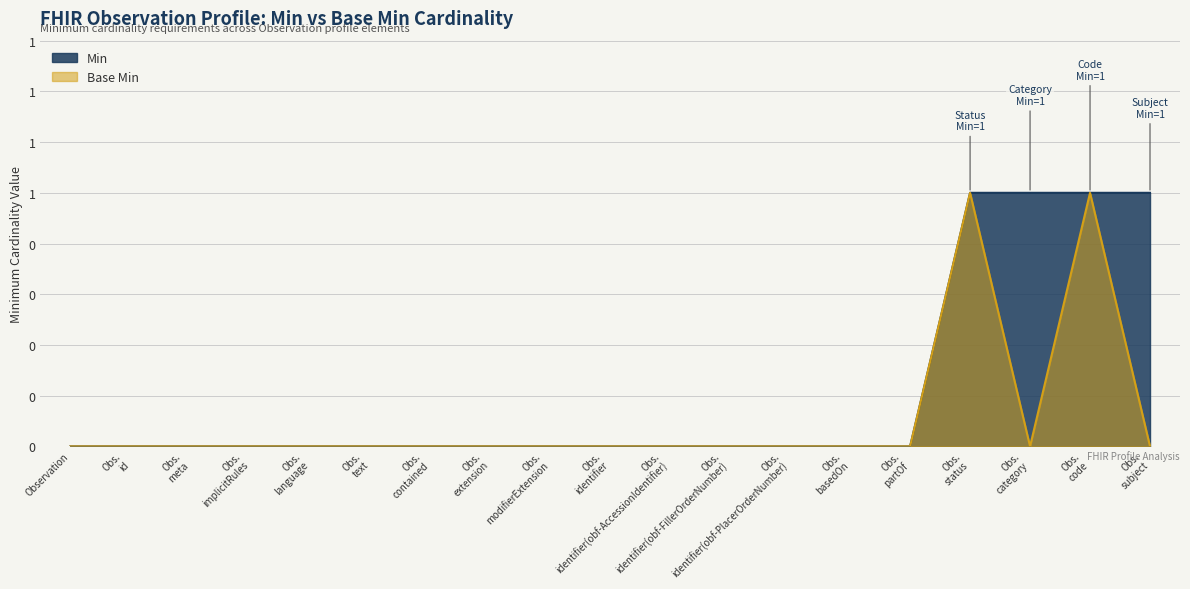

Read the Base Min value at Obs. code.

1